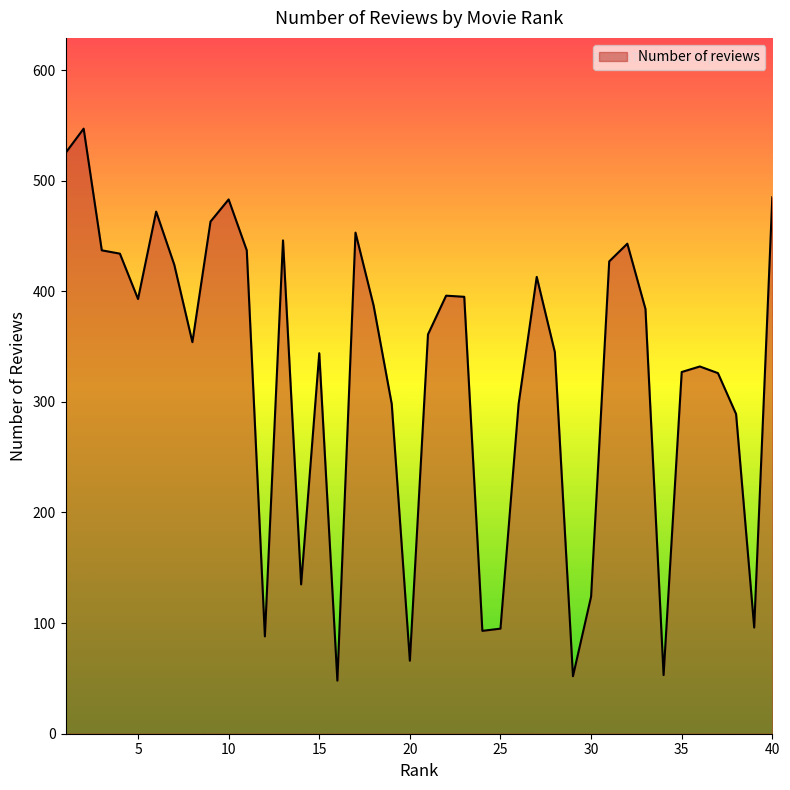

What is the difference between the maximum and second lowest values?

495